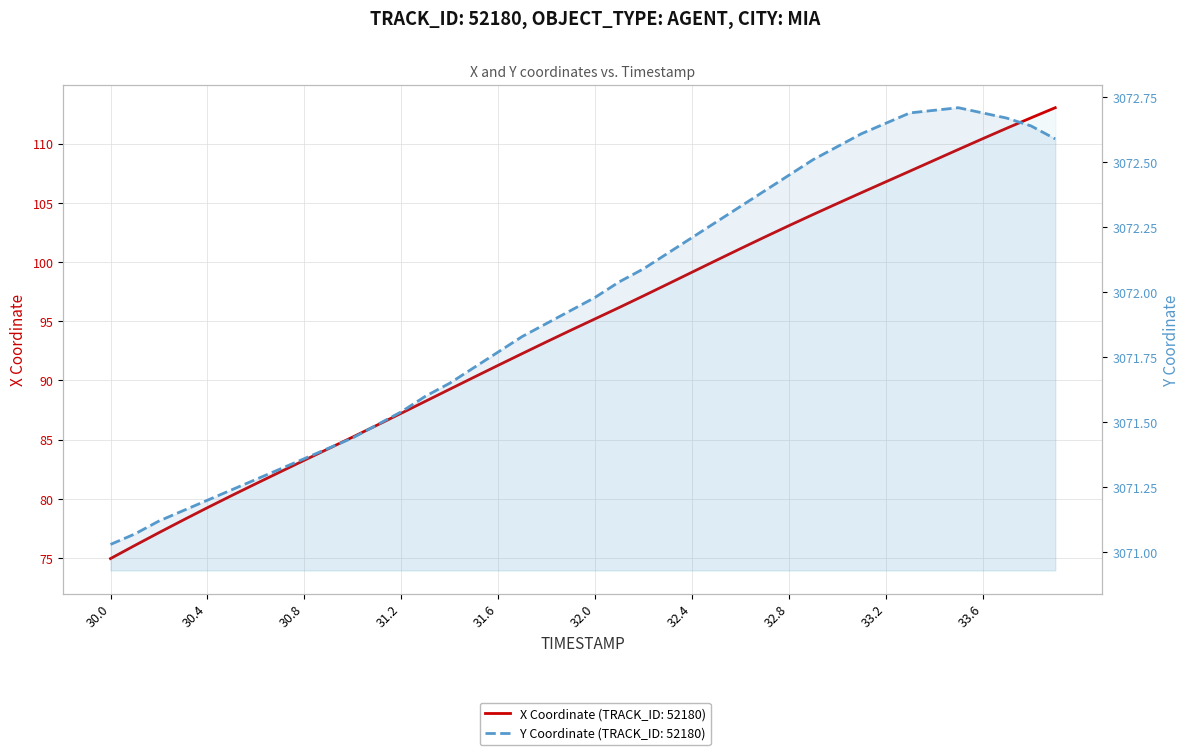

Which label corresponds to the smallest value in the chart?

30.0